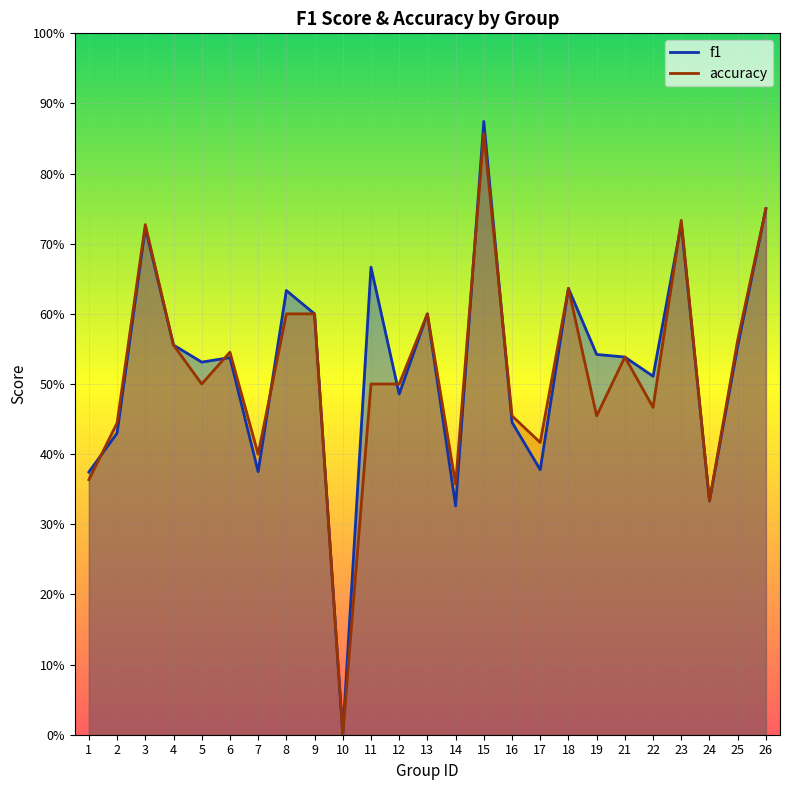

At which label does accuracy reach its minimum?

10